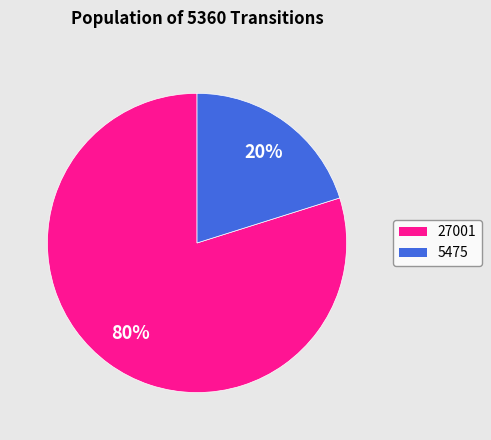

Rank the categories by value from lowest to highest.

5475, 27001